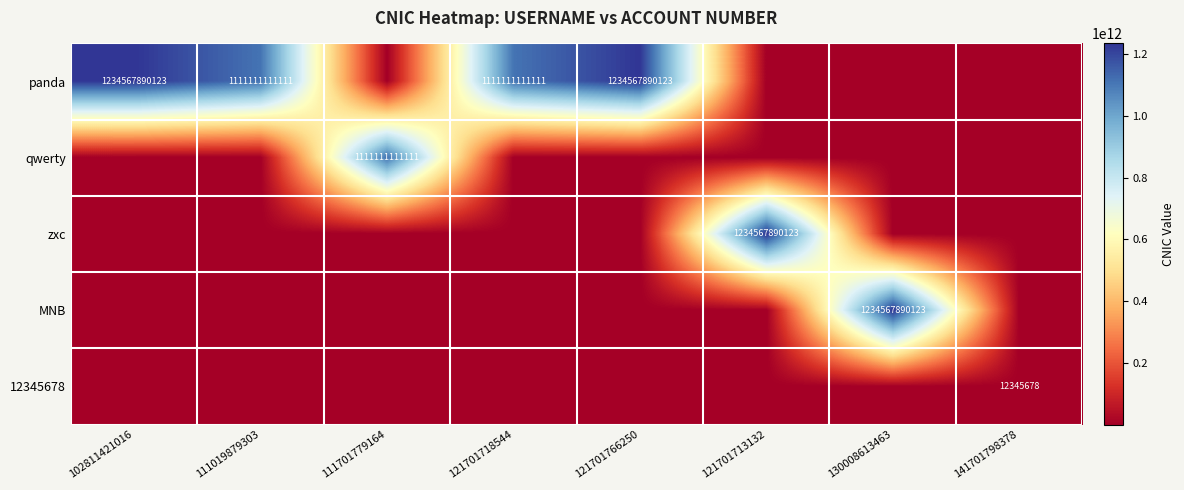

Is it true that panda equals 282357659431 at 111019879303?

False